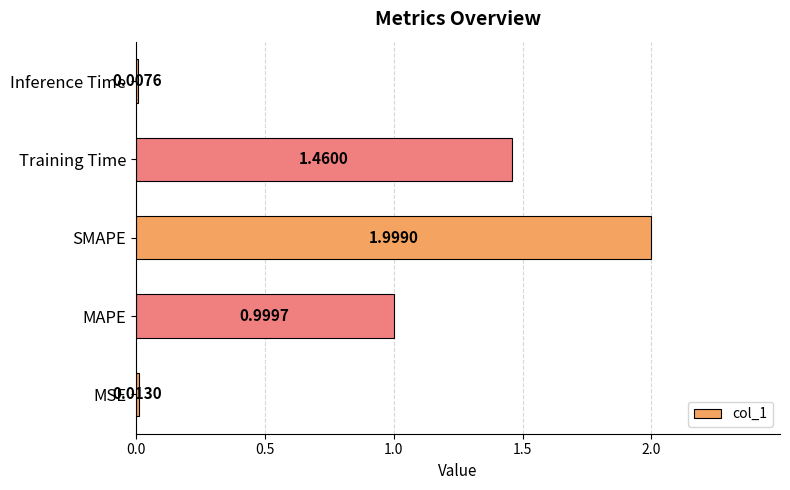

Which has a higher value, MSE or Training Time?

Training Time